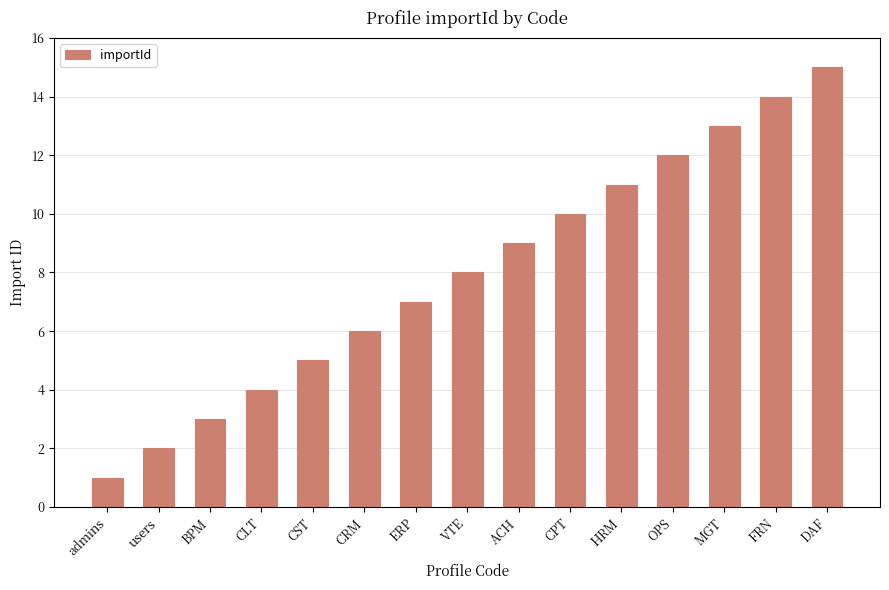

What is the ratio of the value at BPM to the value at DAF?

0.2